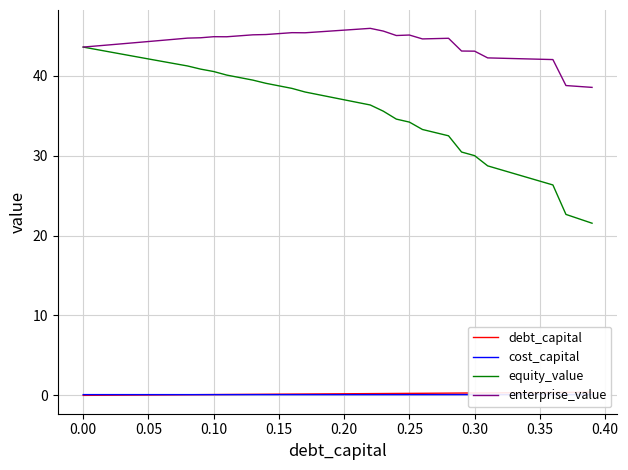

What is the lowest value of the equity_value series?

21.6